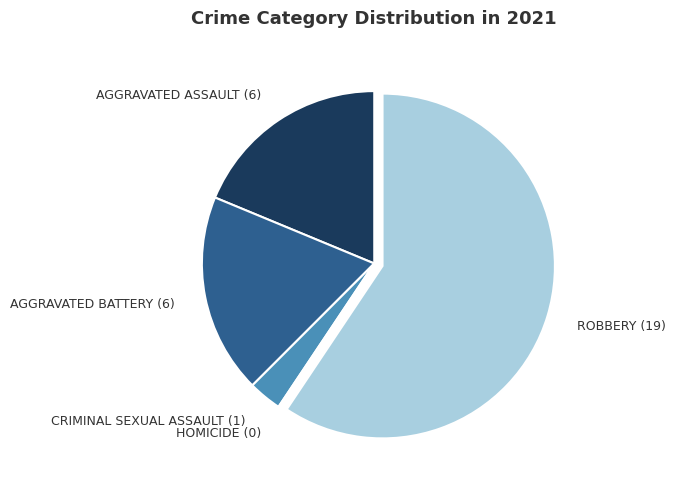

True or false: AGGRAVATED BATTERY (6) accounts for 31% of the total.

False